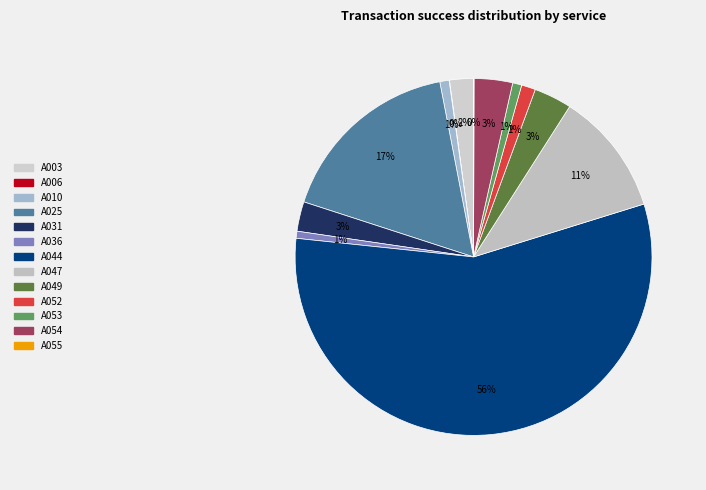

Combined, what portion of the pie is A049 and A047?

14.6%